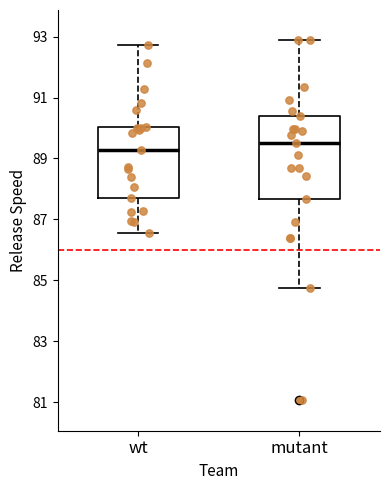

Reading left to right, read every box against the y-axis: the position of its median line, the range the box covers, and the ends of its whiskers. The values are not printed on the chart, so give them approximately, as read against the axis.

wt: median 89.2, box 87.8 to 90.0, whiskers 86.6 to 92.8
mutant: median 89.6, box 87.6 to 90.4, whiskers 84.8 to 92.8